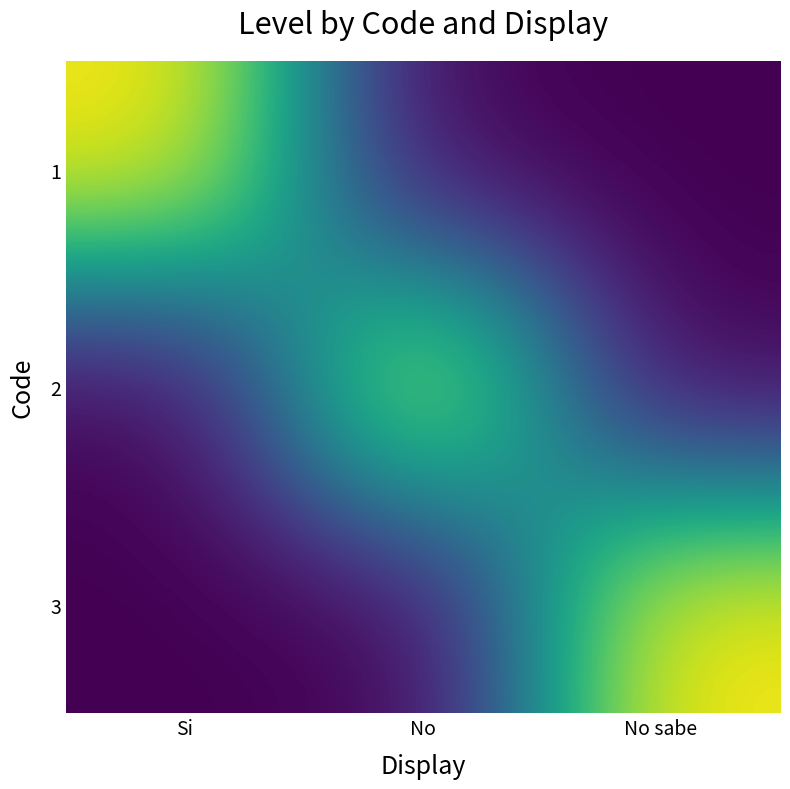

What is the total value across all series at No sabe?

1